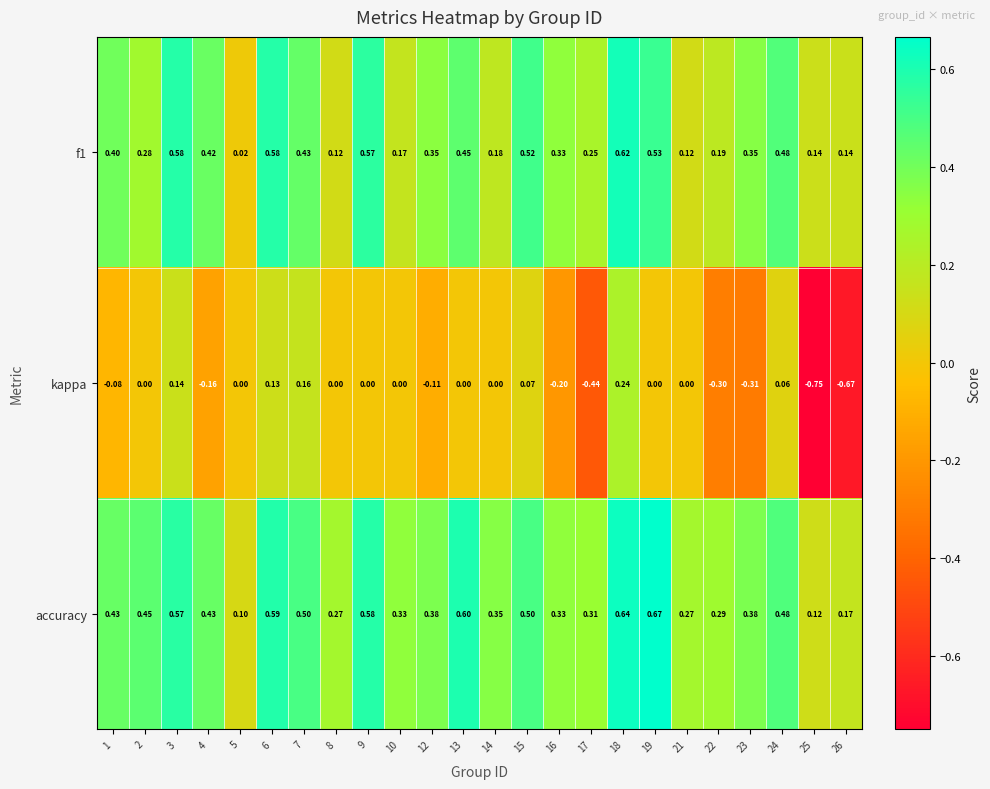

Is the value of kappa at 23 greater than the value of accuracy at 15?

No